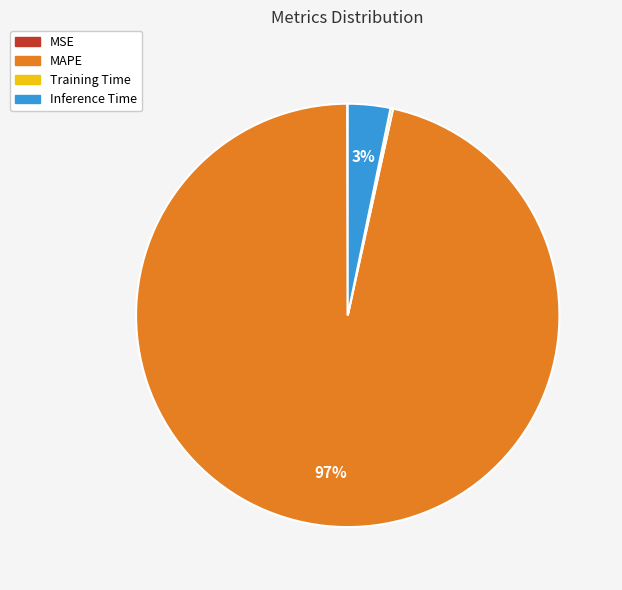

The MAPE slice represents 97% of the pie. True or false?

True